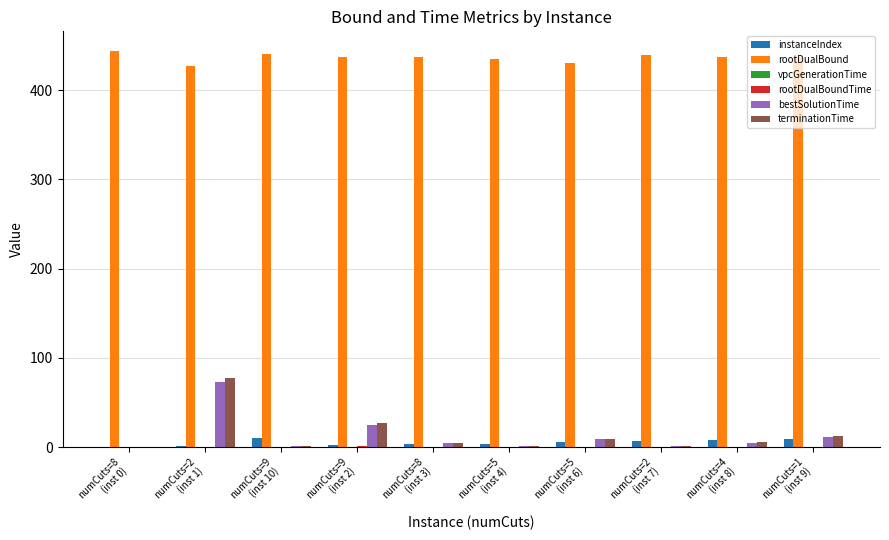

What is the greatest value displayed?

443.8